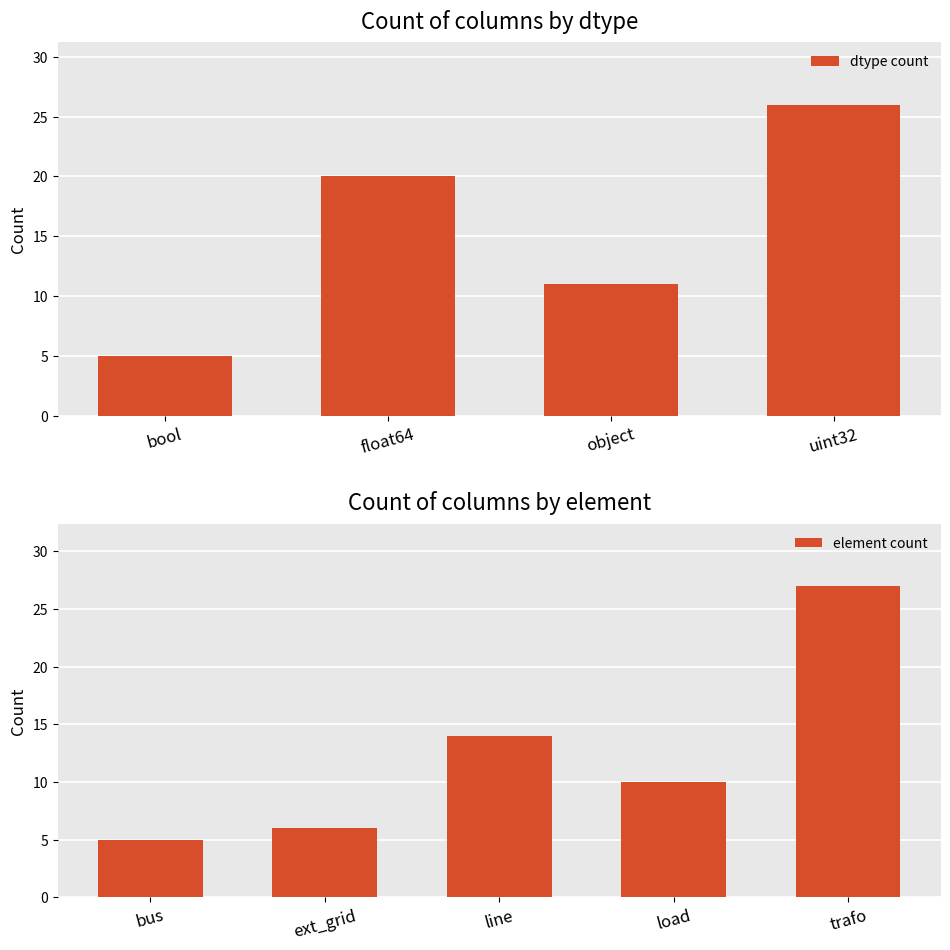

At which label does dtype count reach its minimum?

bool